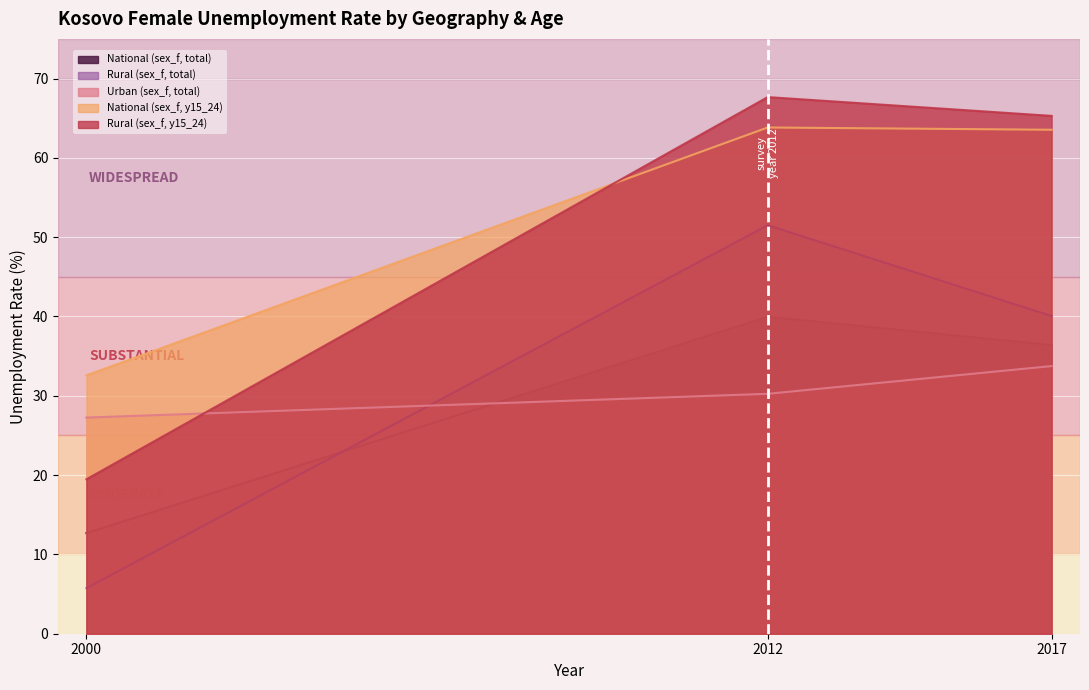

The Rural (sex_f, total) series shows 10.0 at 2000. True or false?

False